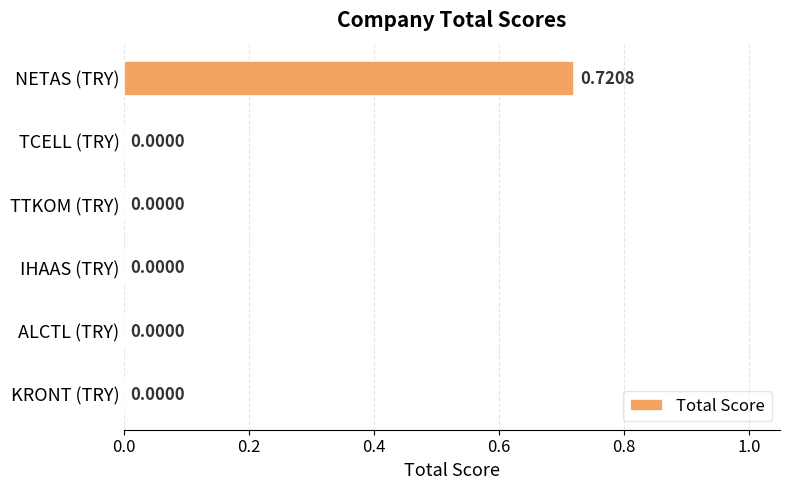

Which category has the highest value across all series?

NETAS (TRY)